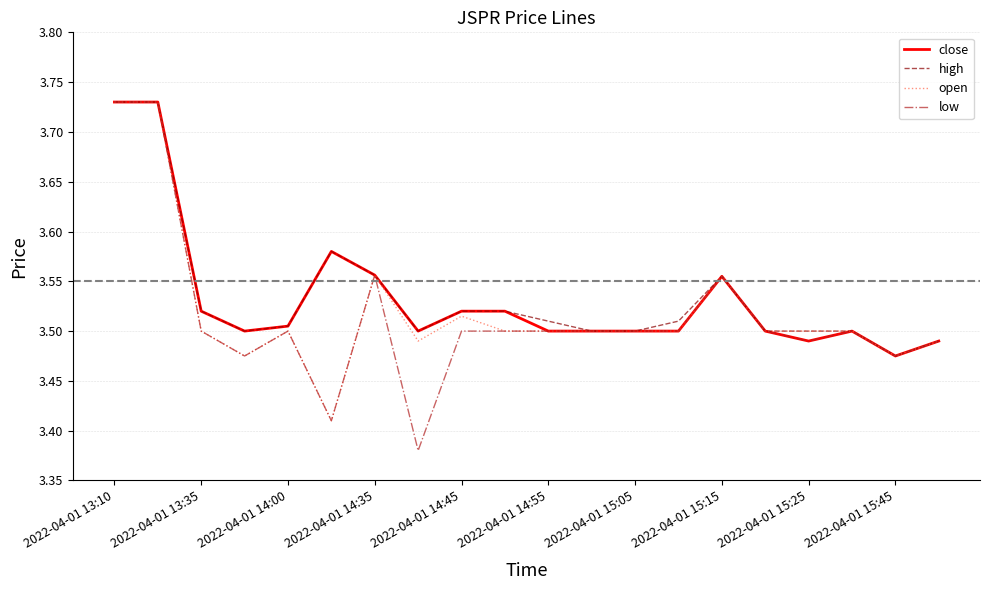

Which series has the largest range (max minus min)?

low